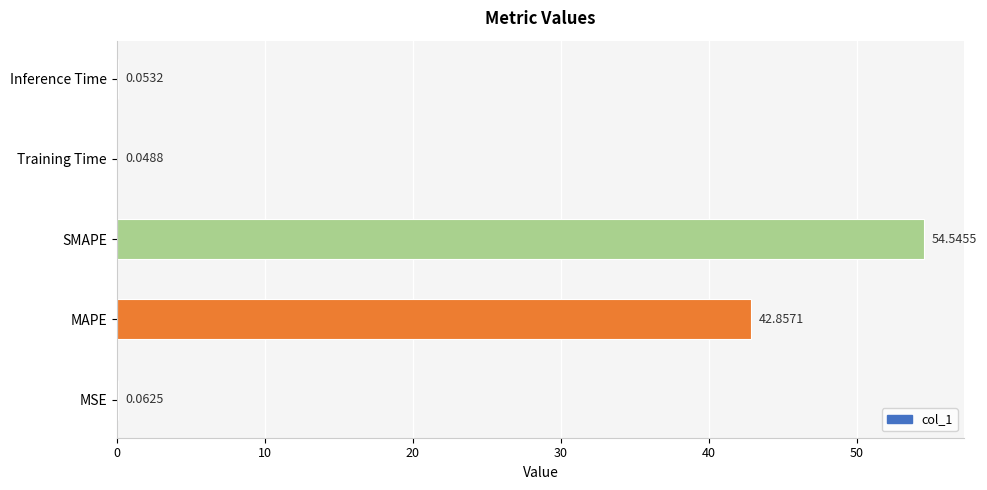

Are the bars horizontal?

Yes